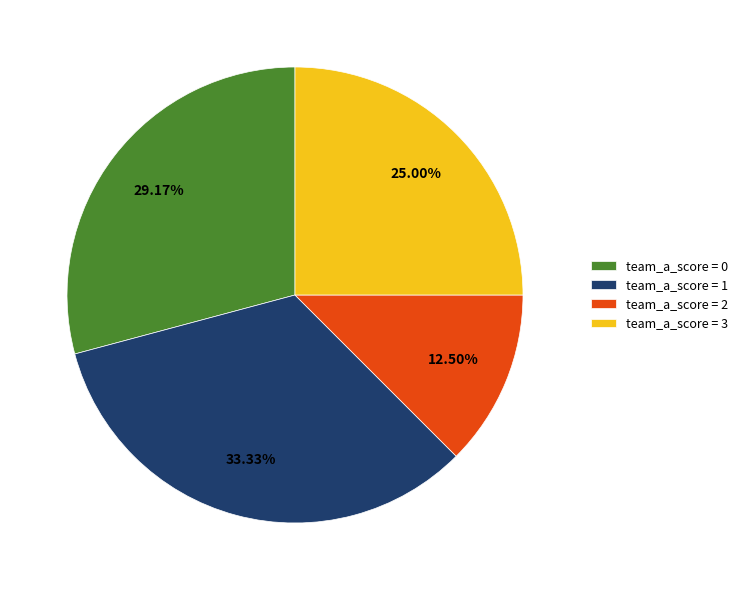

True or false: team_a_score = 0 accounts for 15% of the total.

False